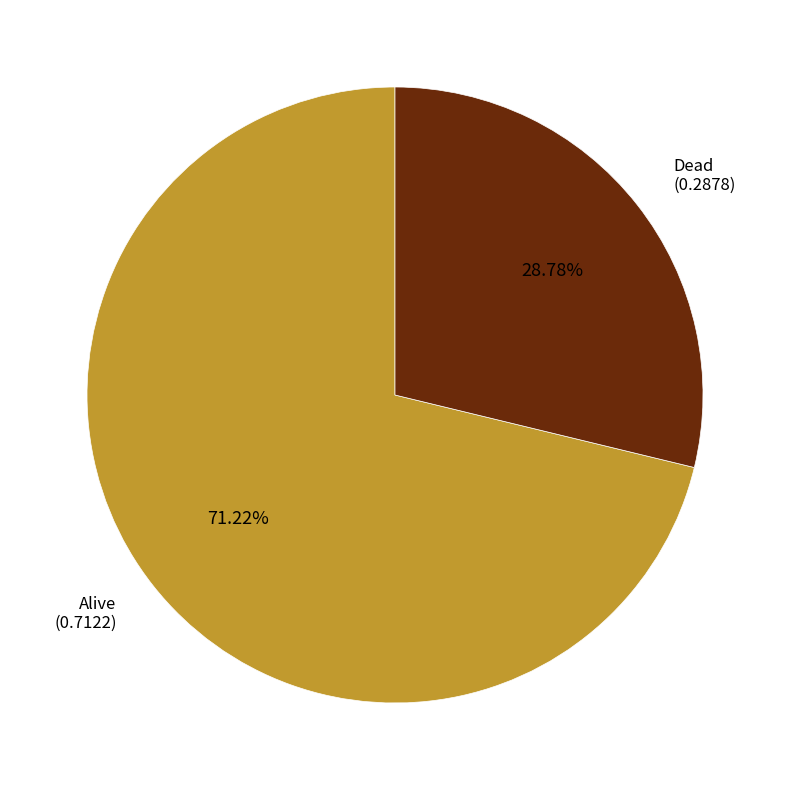

Between Dead and Alive, which is larger?

Alive